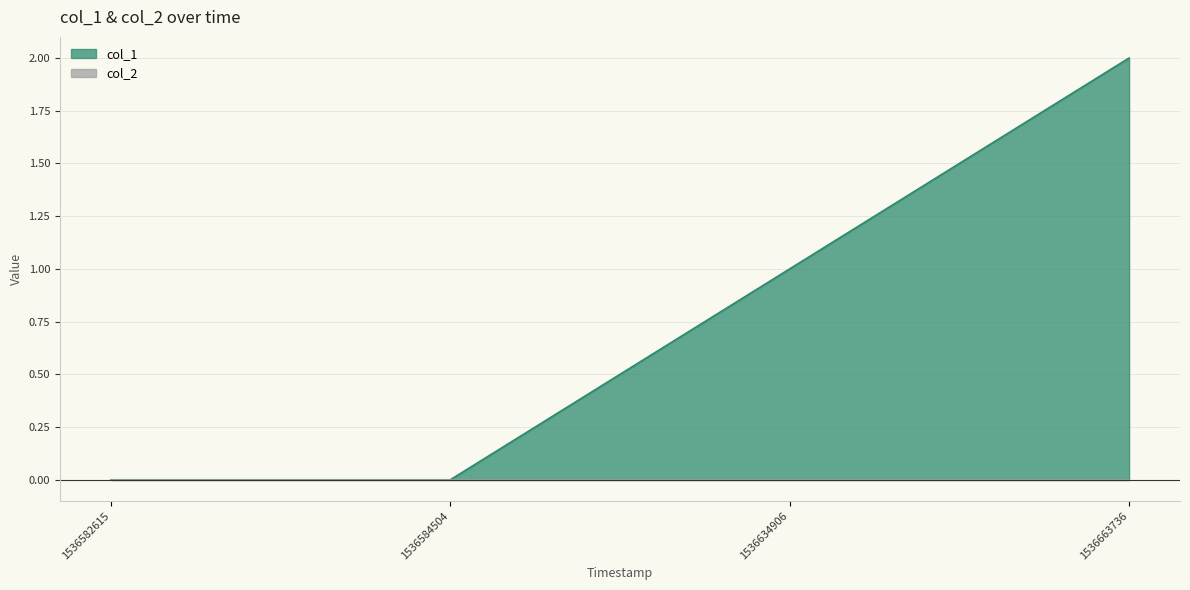

How many values are below 1?

2